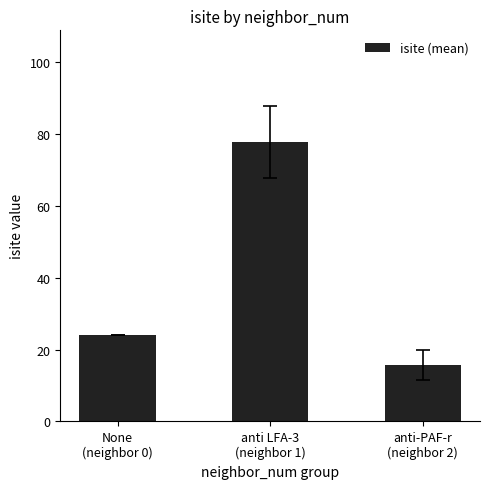

What is the value of the 1st bar from the left?

24.0